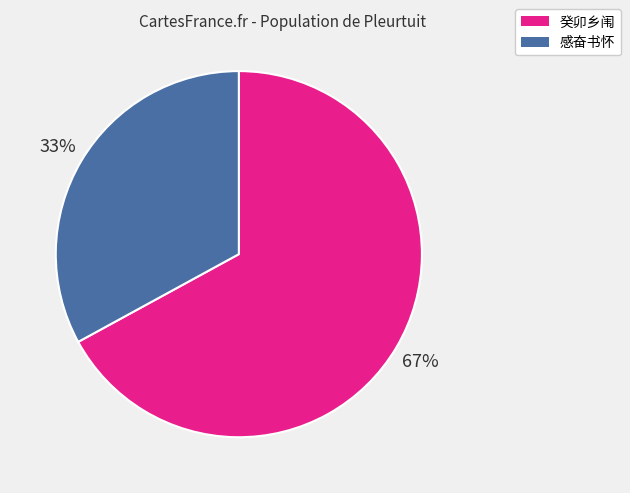

Is there a majority slice in this chart?

Yes